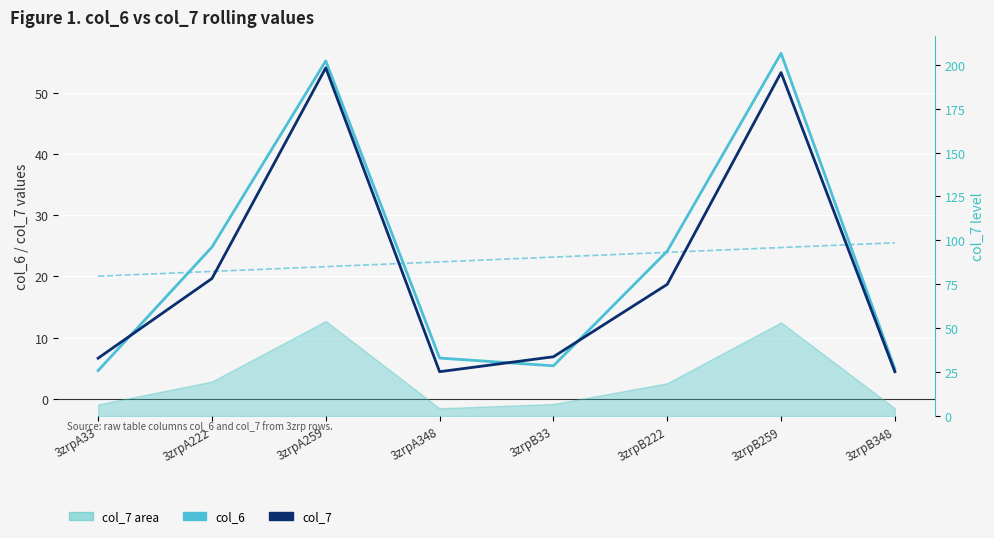

What is the value of the col_7 point at the 3rd from the left?

54.1